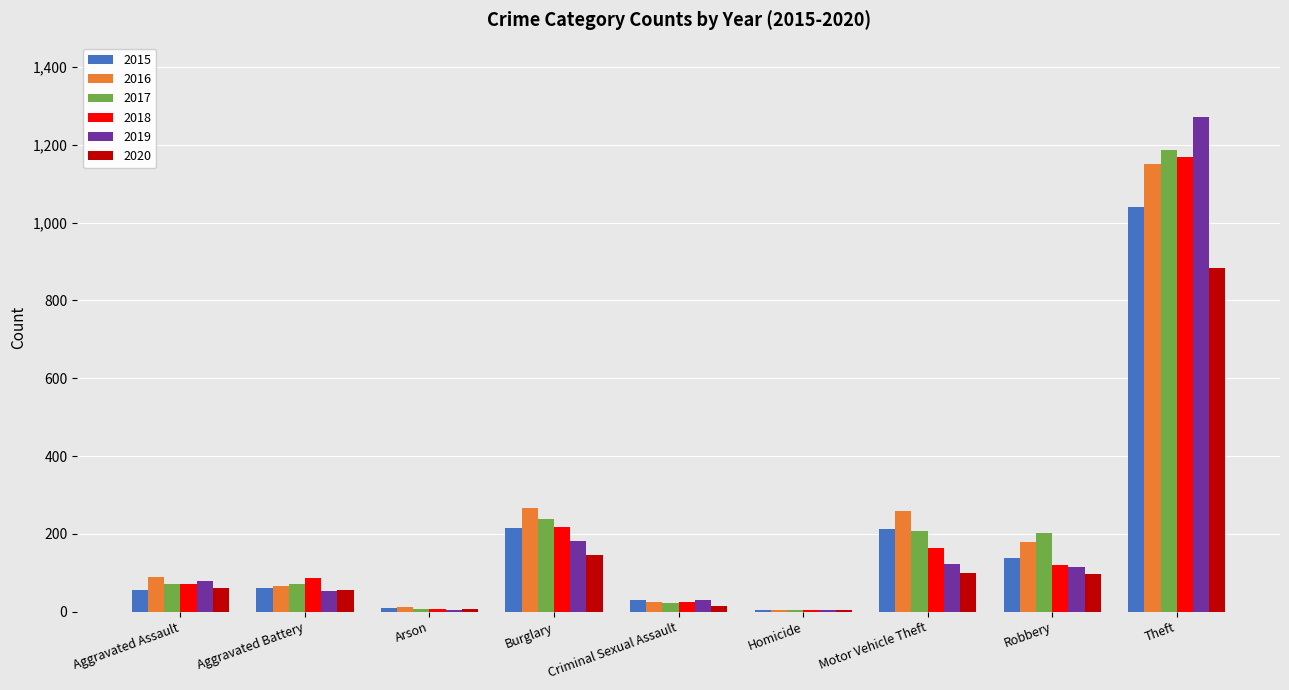

How many data points does each series have?

9